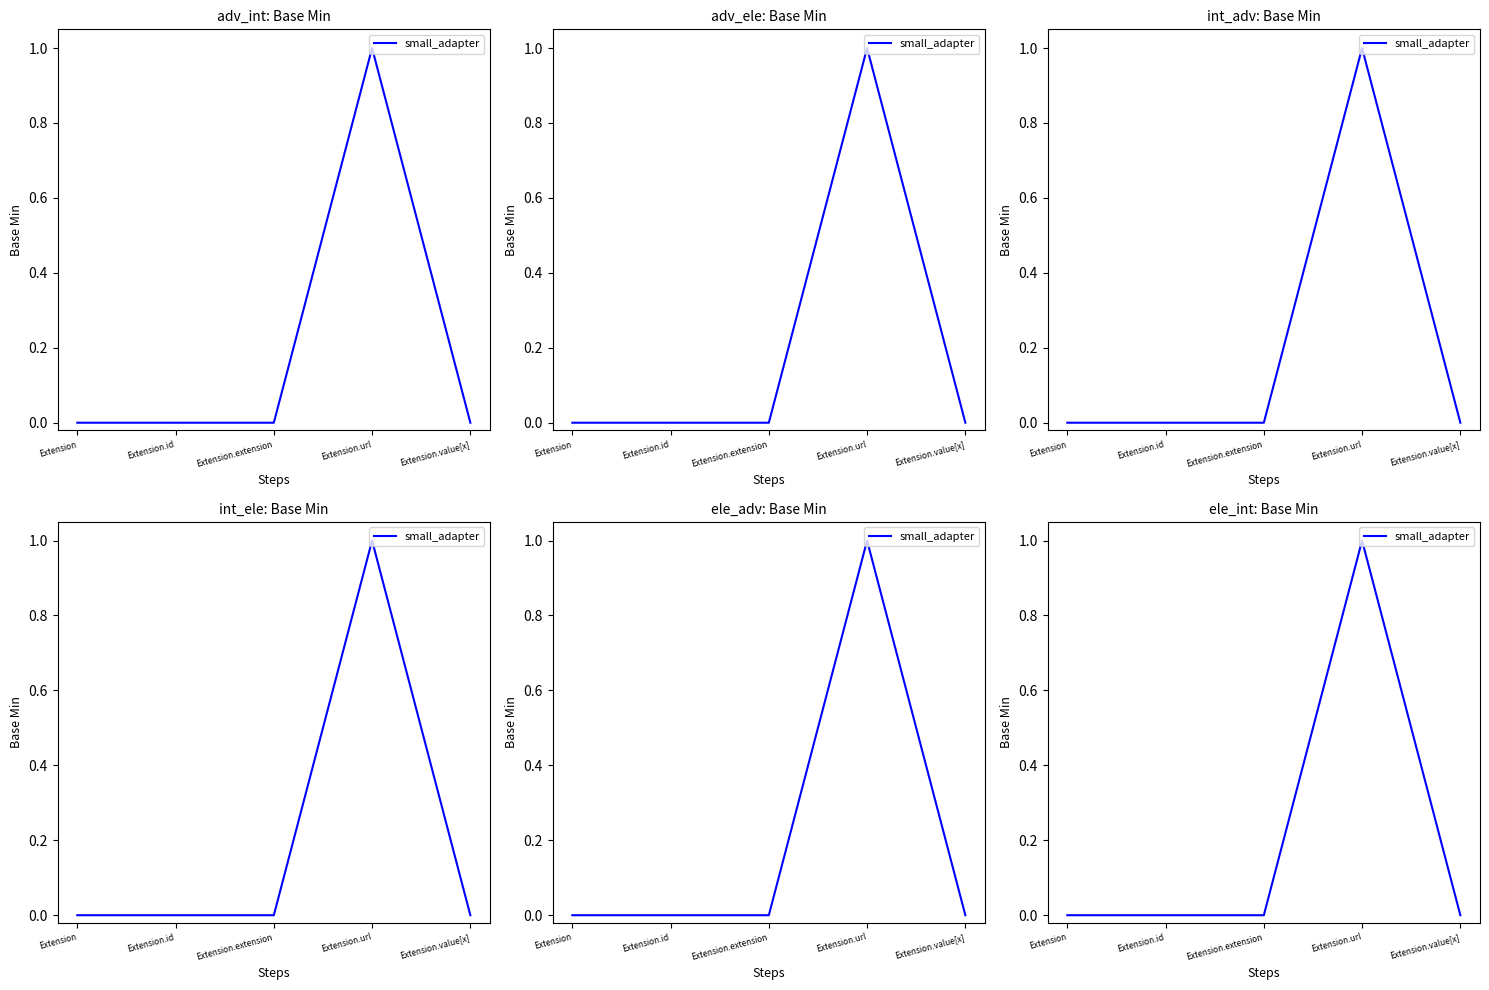

True or false: the data shows 1 at Extension.id.

False